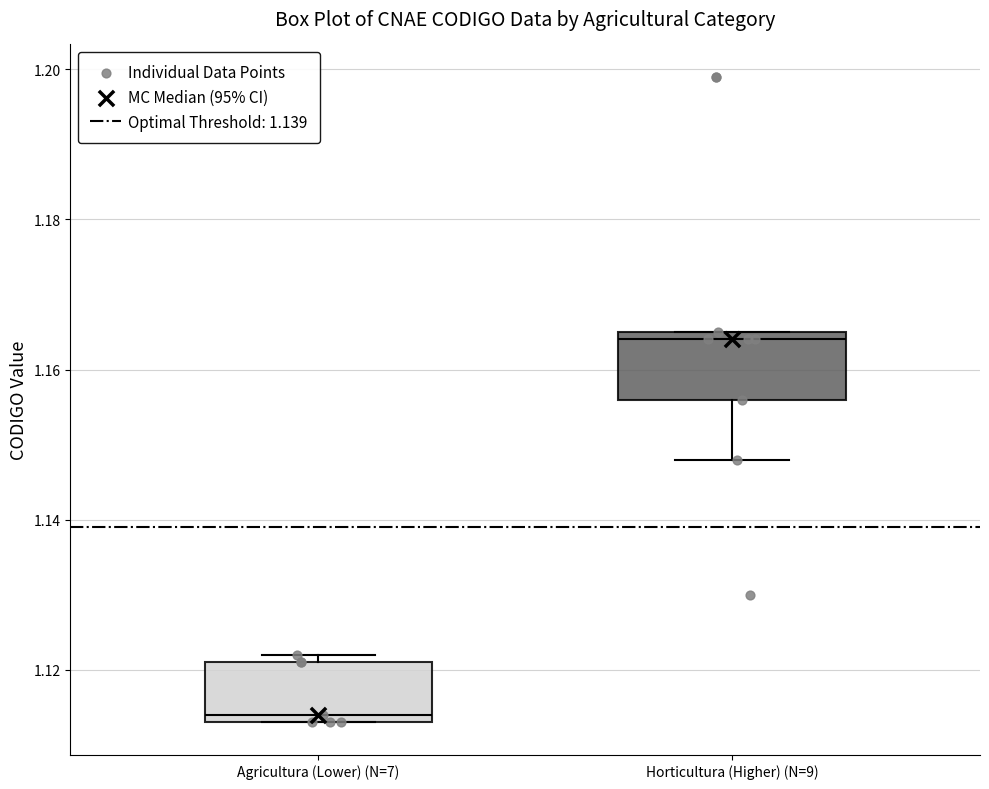

Reading left to right, read every box against the y-axis: the position of its median line, the range the box covers, and the ends of its whiskers. The values are not printed on the chart, so give them approximately, as read against the axis.

Agricultura (Lower) (N=7): median 1.114 (just above the box's lower edge), box 1.114 to 1.122, whiskers 1.114 to 1.122 (just above the box's upper edge)
Horticultura (Higher) (N=9): median 1.164 (just below the box's upper edge), box 1.156 to 1.164, whiskers 1.148 to 1.164